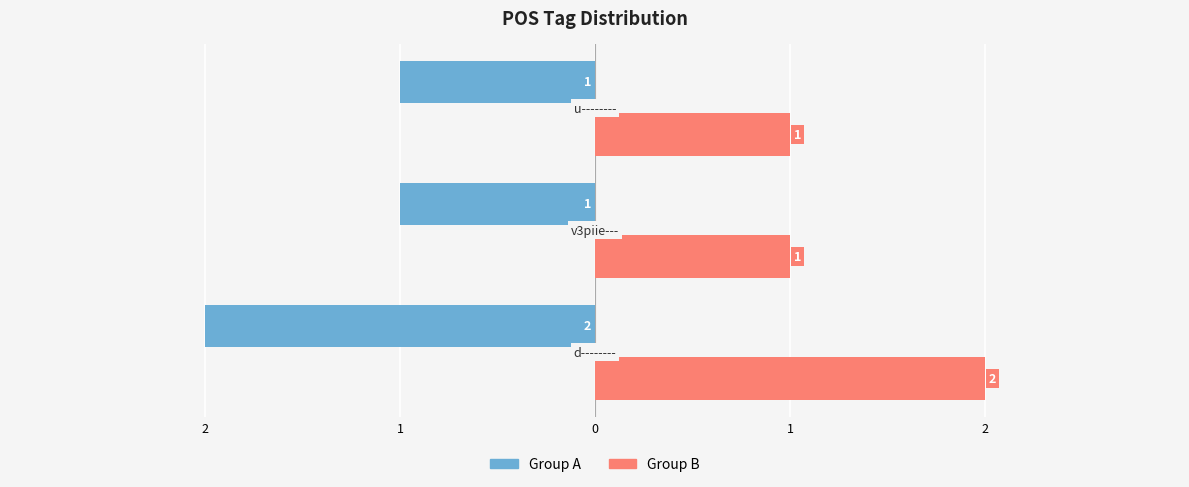

What are all the series names shown in the legend?

Group A, Group B